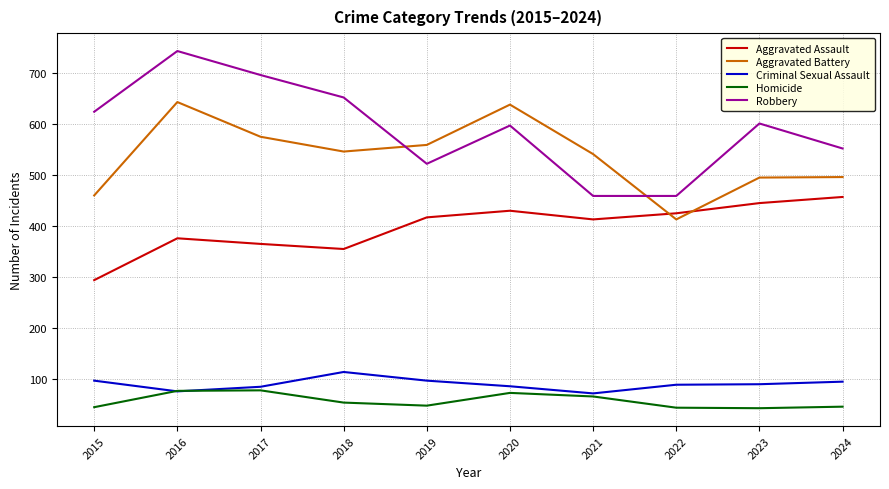

Which series changed the most between 2015 and 2016?

Aggravated Battery